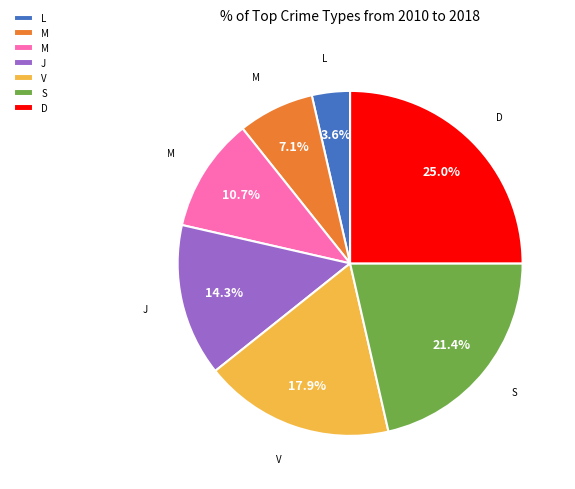

Is there a majority slice in this chart?

No